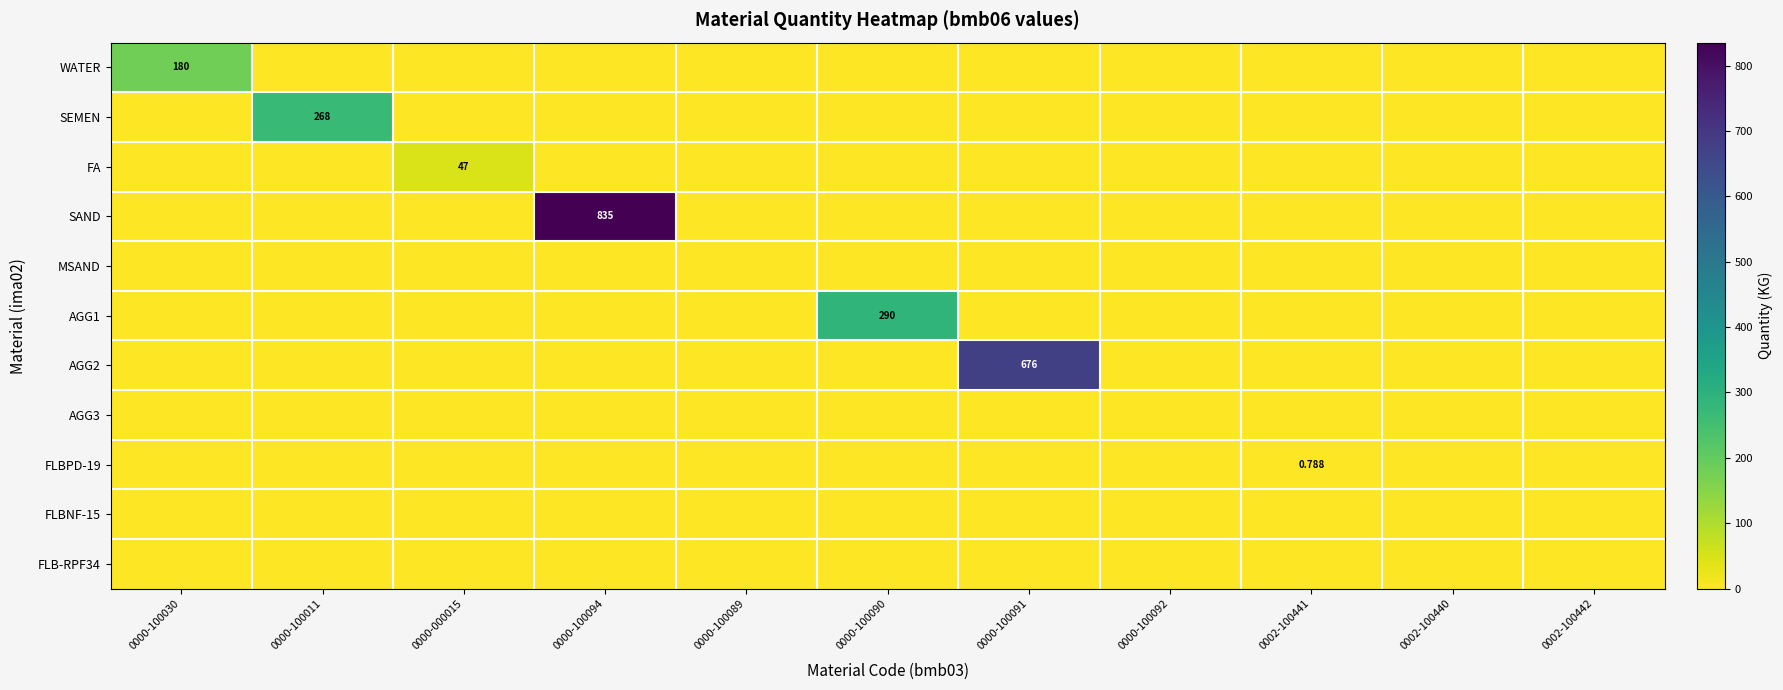

What is the total value across all series at 0000-100091?

676.0